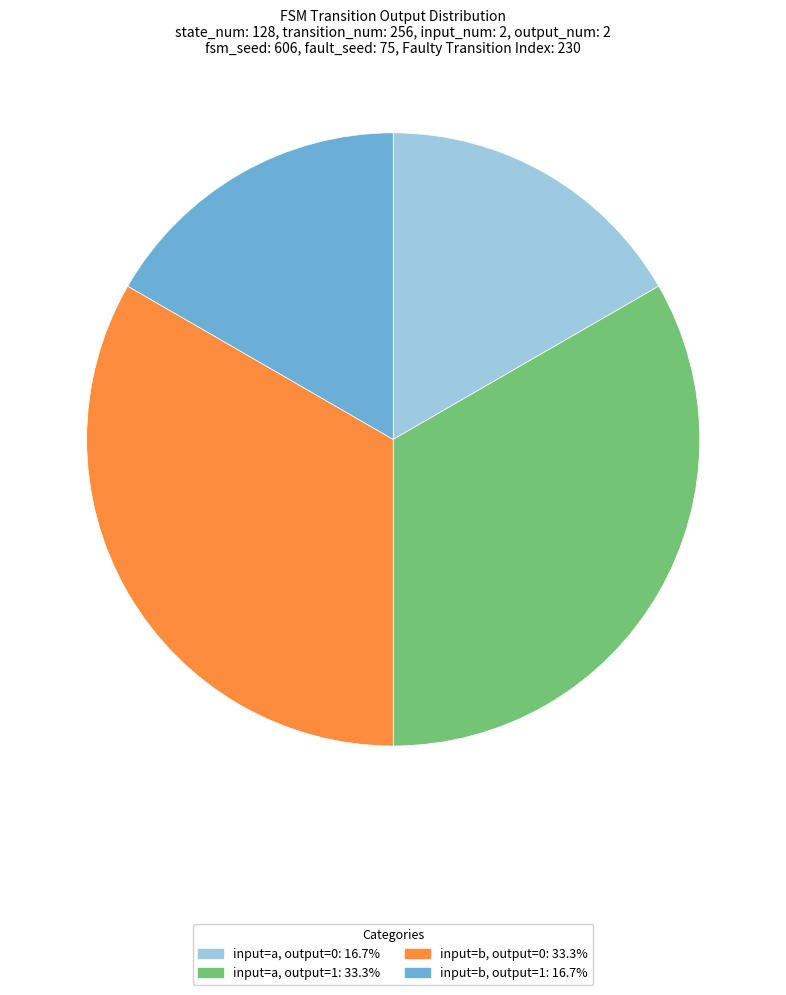

What is the ratio of the value at input=b, output=1: 16.7% to the value at input=b, output=0: 33.3%?

0.5